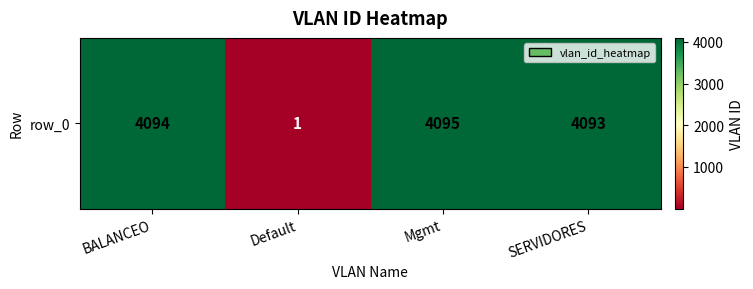

Rank the categories by value from highest to lowest.

Mgmt, BALANCEO, SERVIDORES, Default